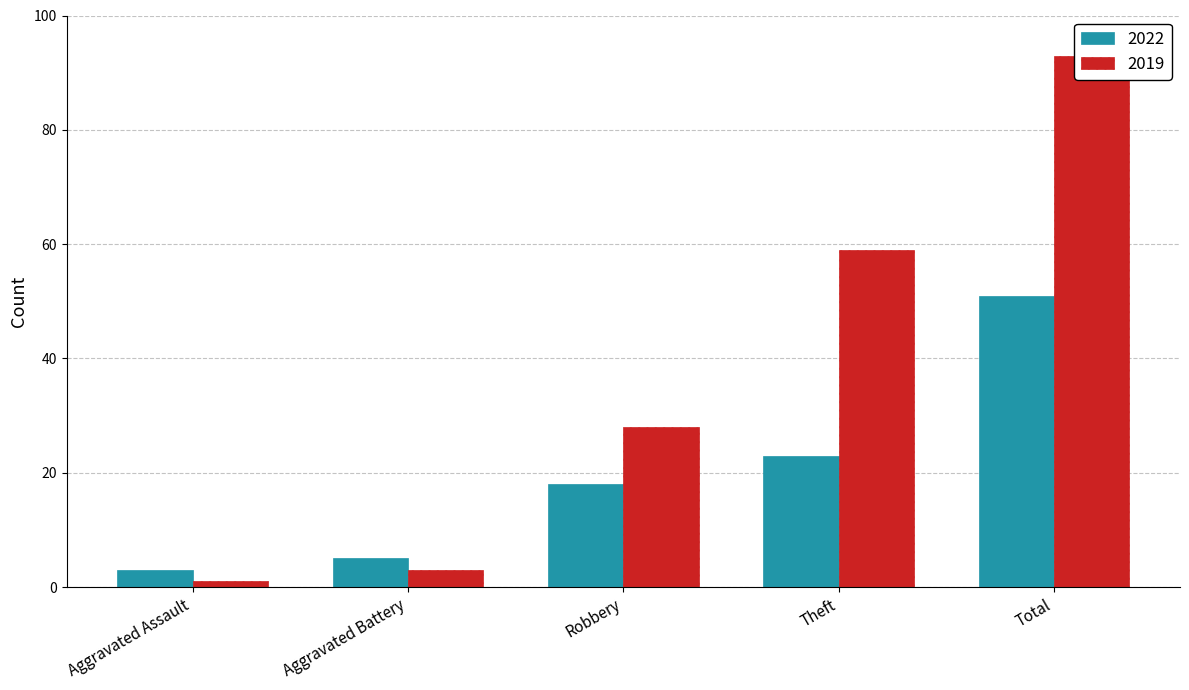

At how many categories does at least one series exceed 67?

1